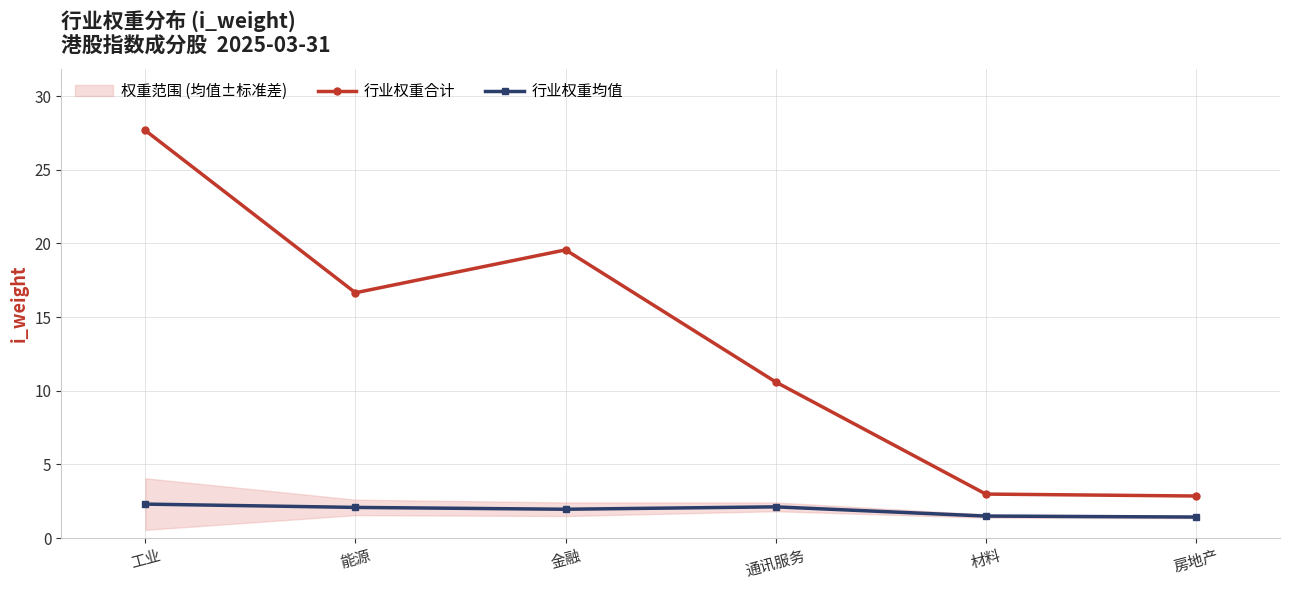

True or false: 行业权重合计 and 行业权重均值 cross at least once.

False